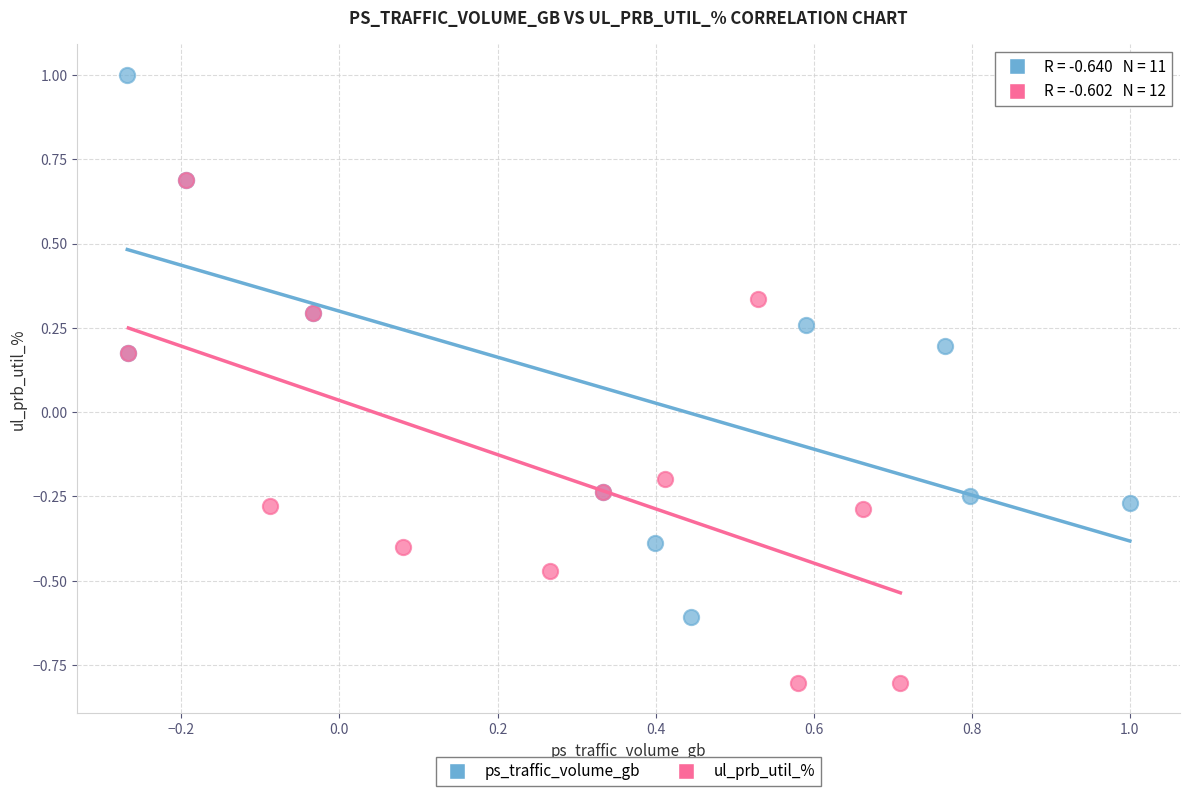

Which series has the widest spread of Y values?

ps_traffic_volume_gb